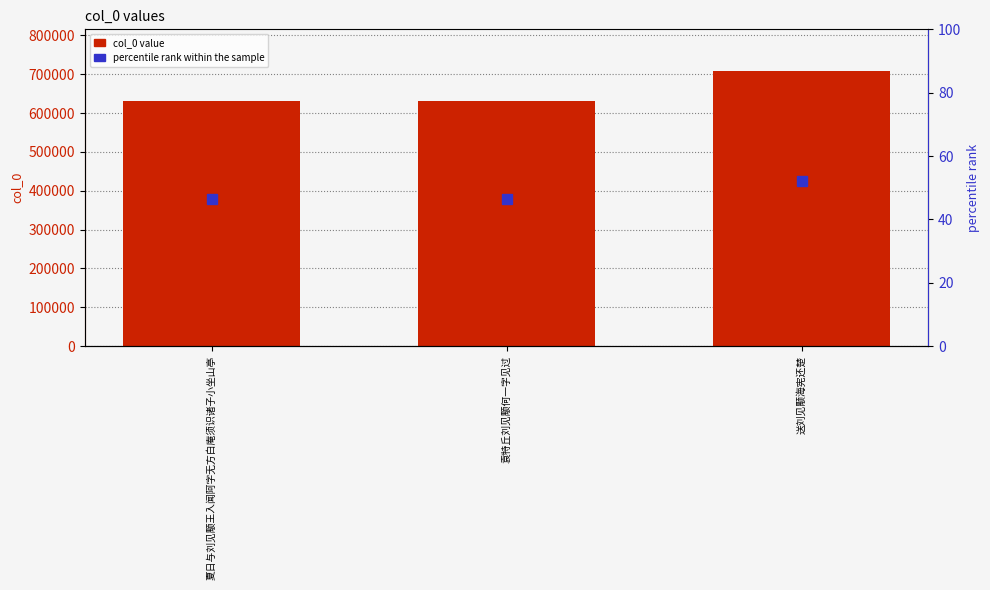

What is the sum of all values?

1971096